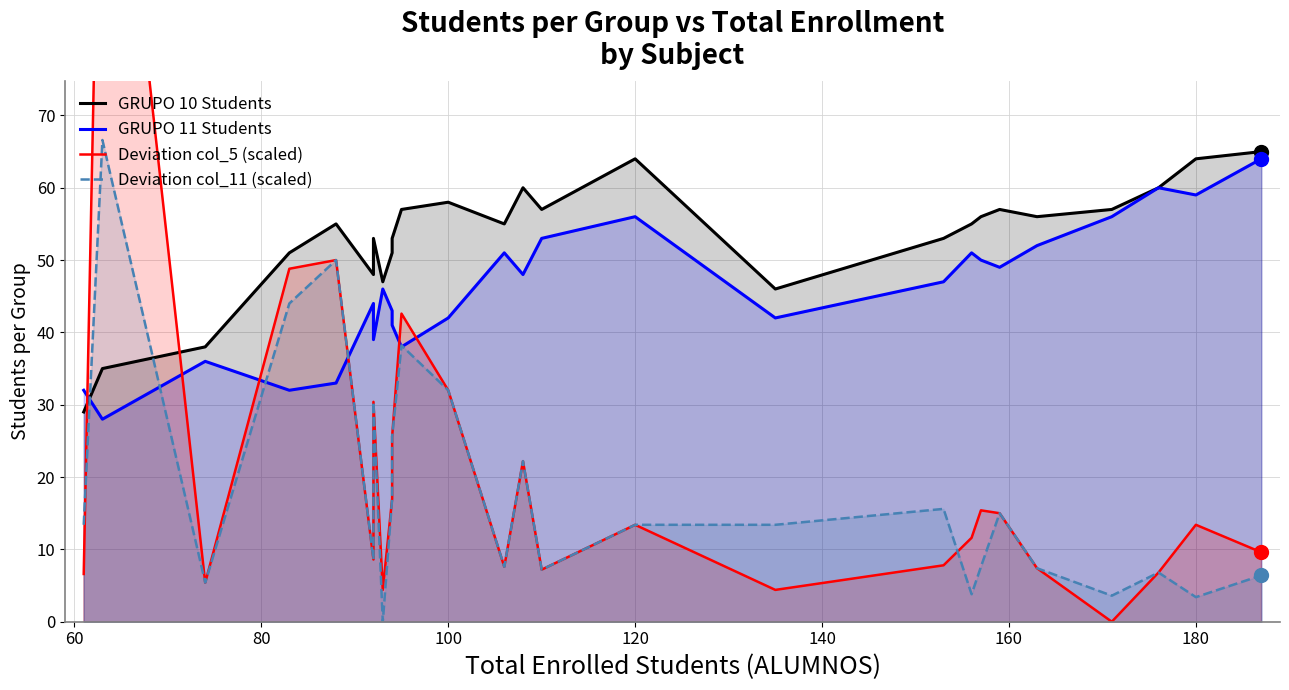

How many data points in GRUPO 11 Students are less than 47?

13